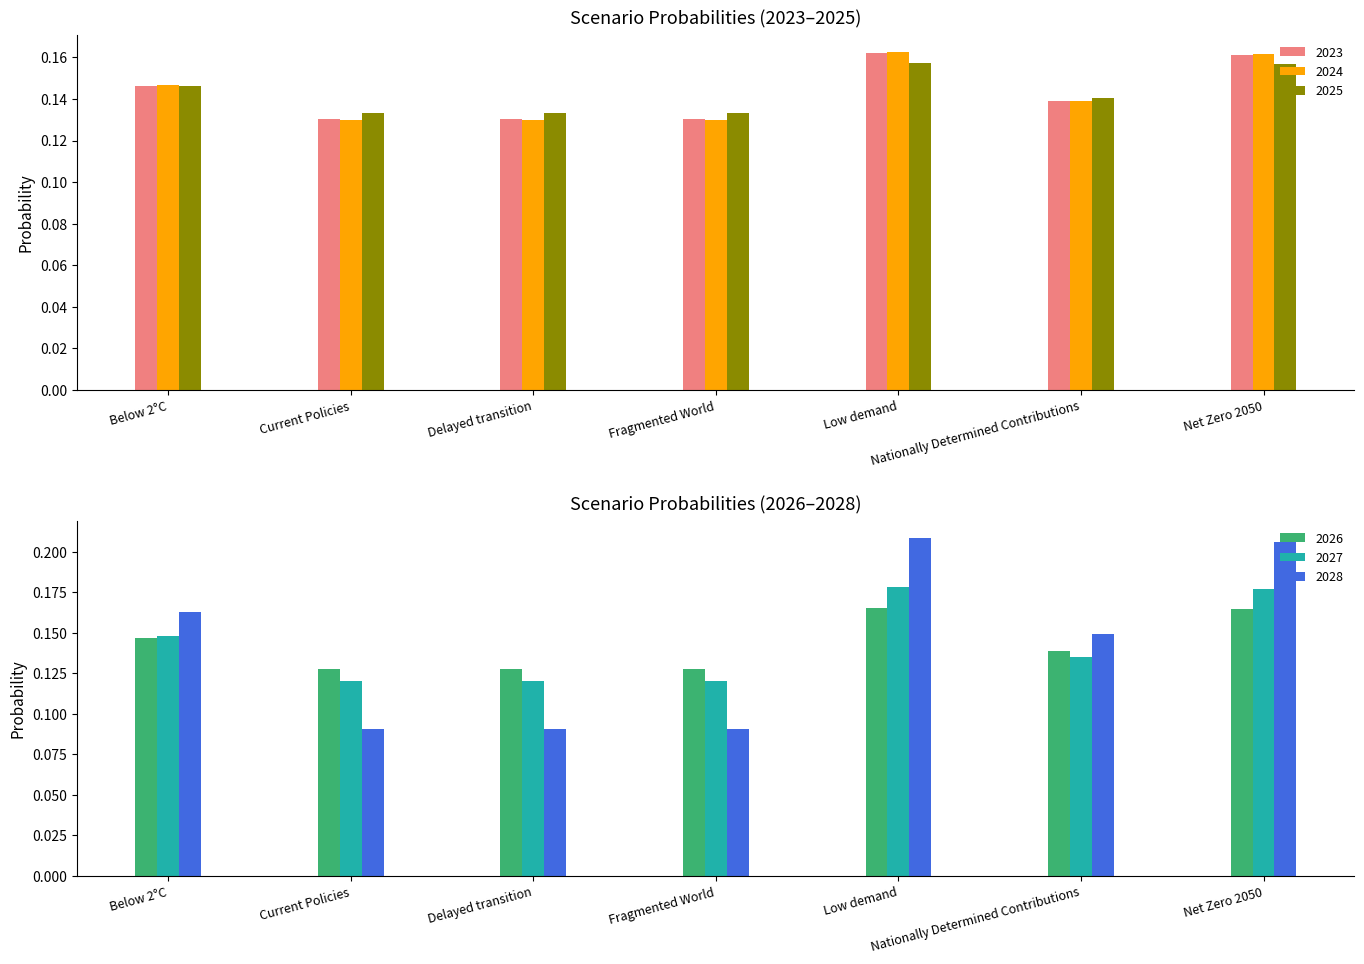

Which series has the largest range (max minus min)?

2028